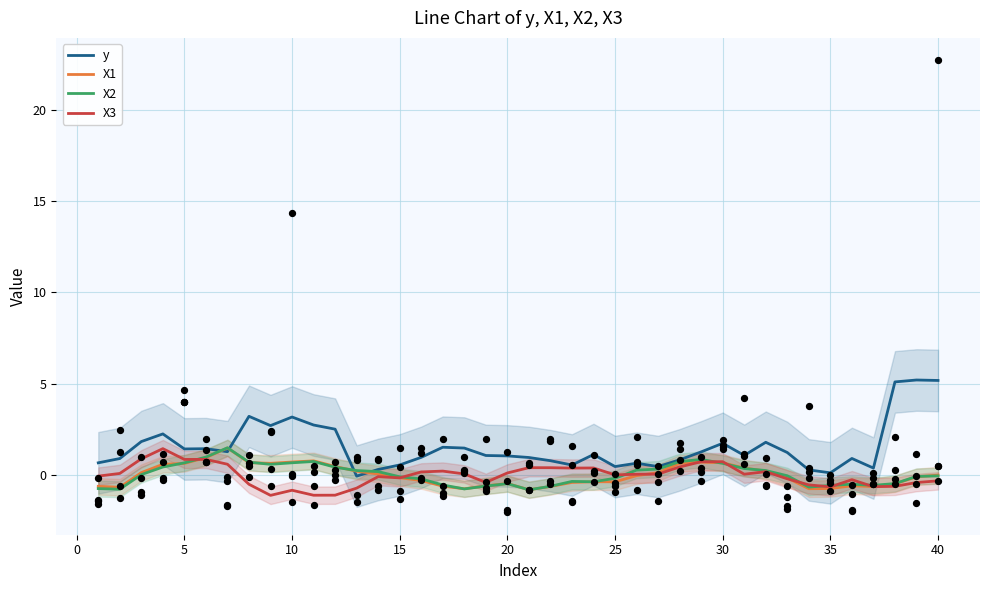

Which series contains the lowest Y value?

X3